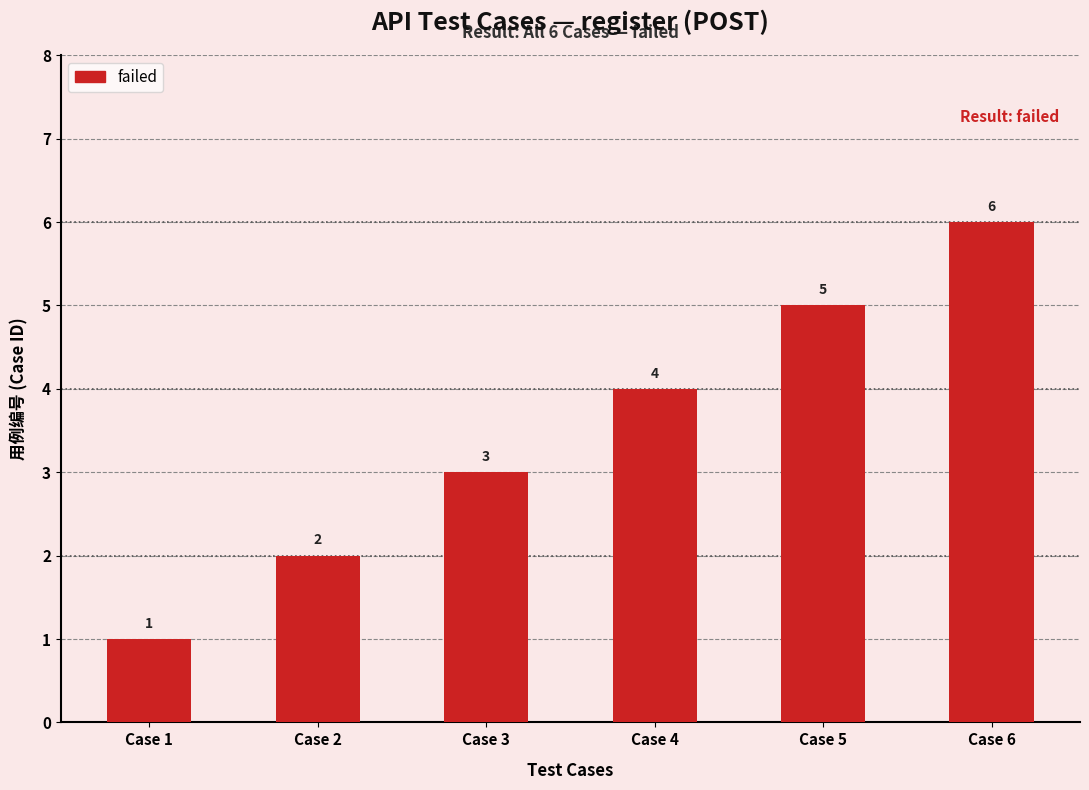

What is the value of the 2nd bar from the left?

2